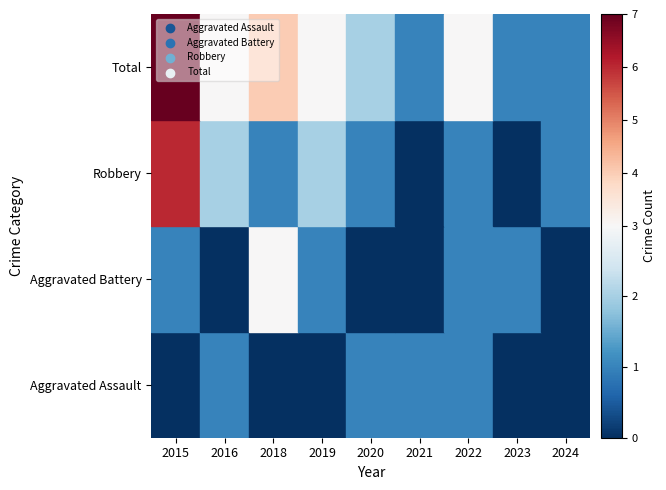

Count the number of categories in the chart.

9